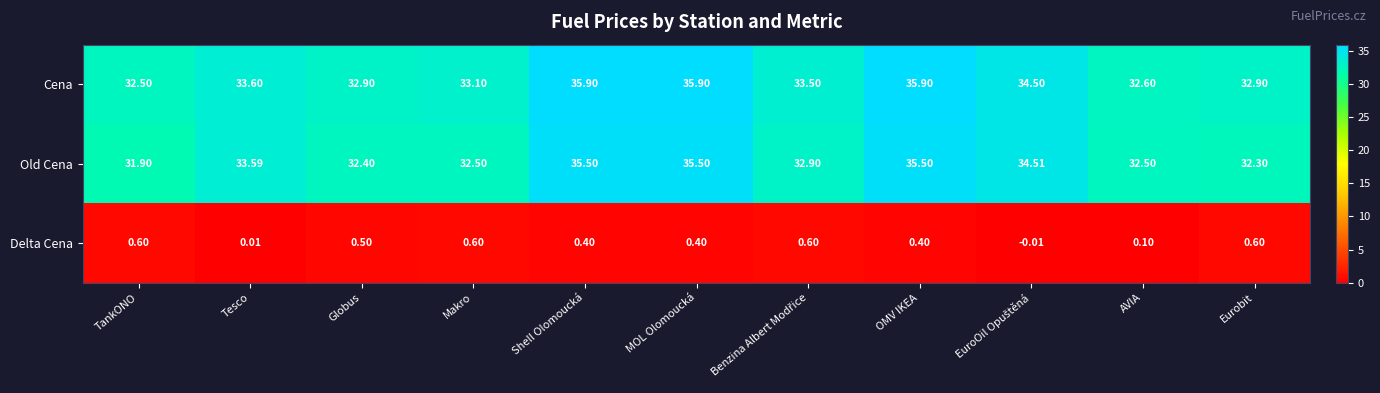

Which series has the largest range (max minus min)?

Old Cena